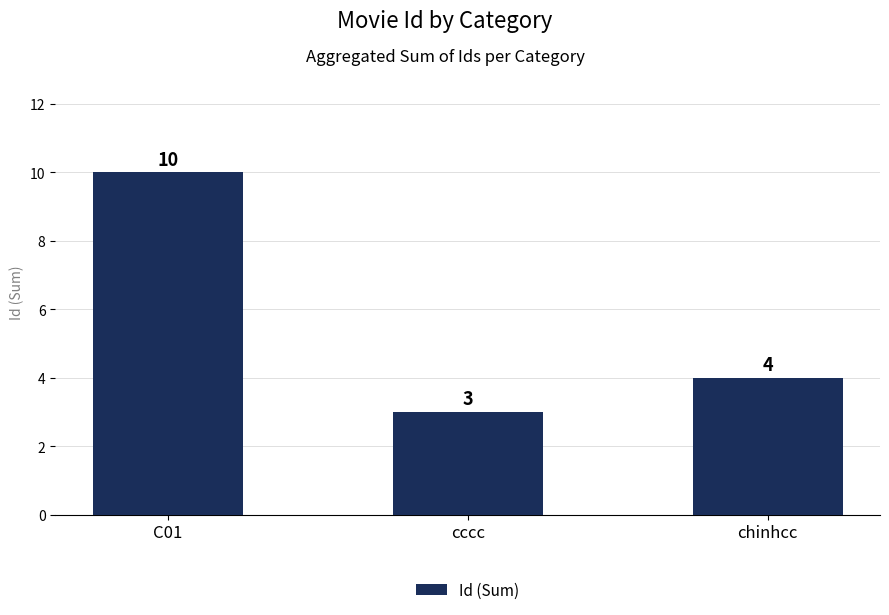

True or false: the data shows 10 at C01.

True